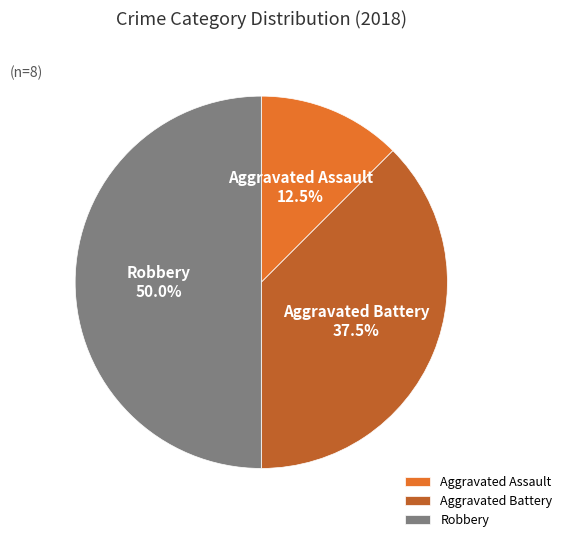

Approximately how many times larger is the value at Robbery compared to Aggravated Battery?

1.3